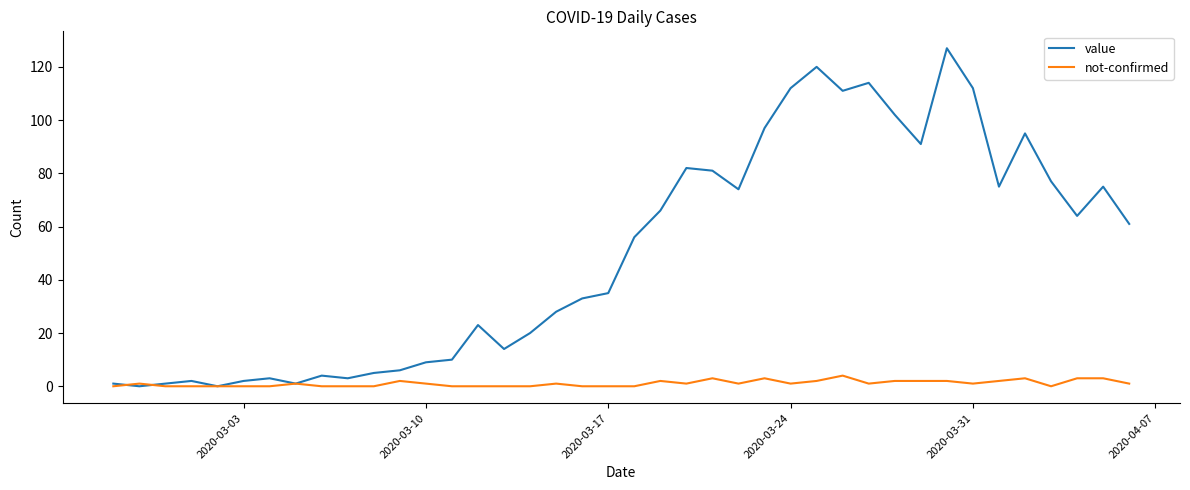

What is the highest value of the value series?

127